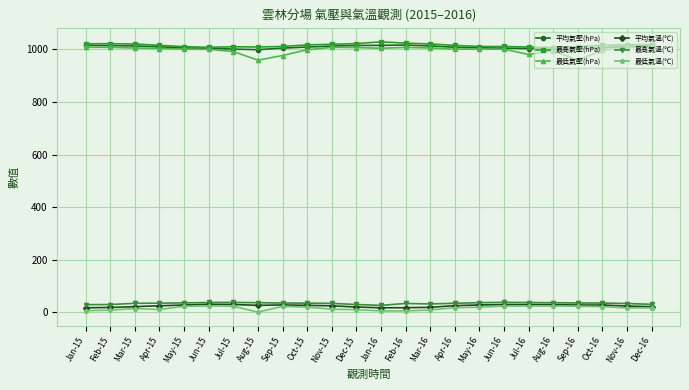

What is the value of the 最低氣壓(hPa) point at the 2nd from the left?

1008.1